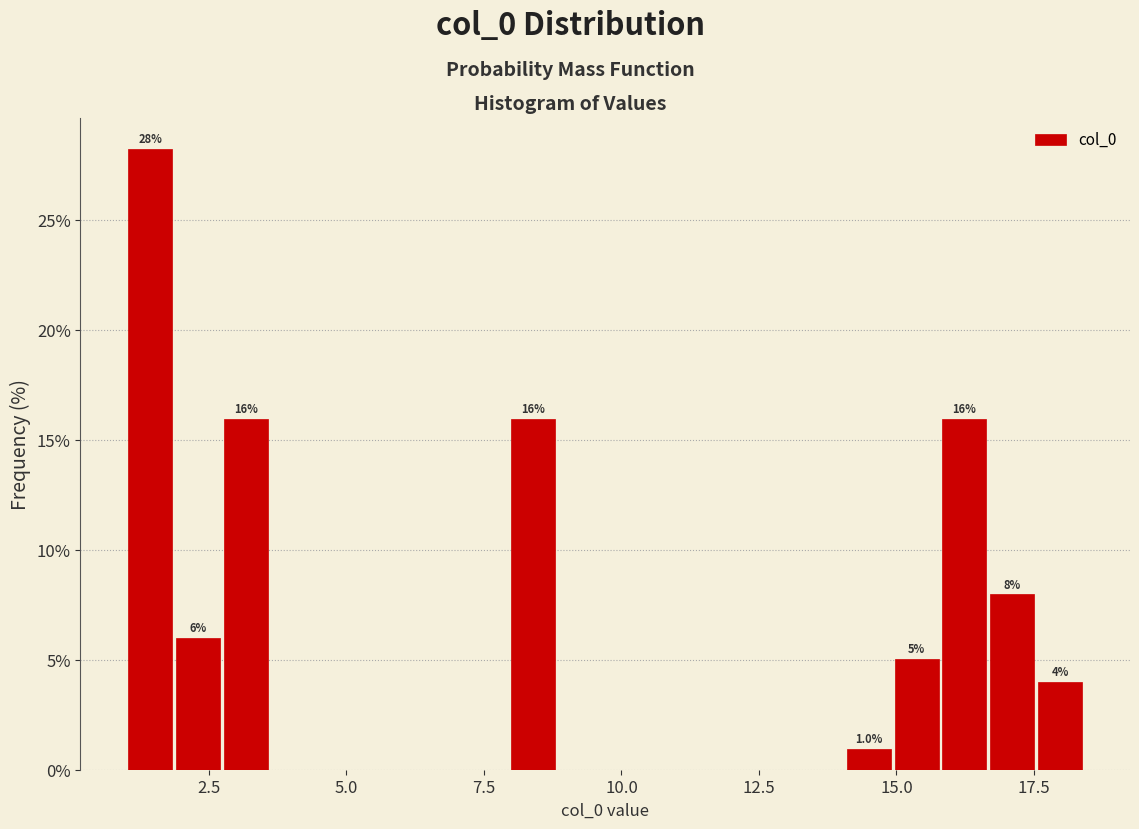

Read against the x-axis, roughly where is the centre of the tallest bar?

1.5